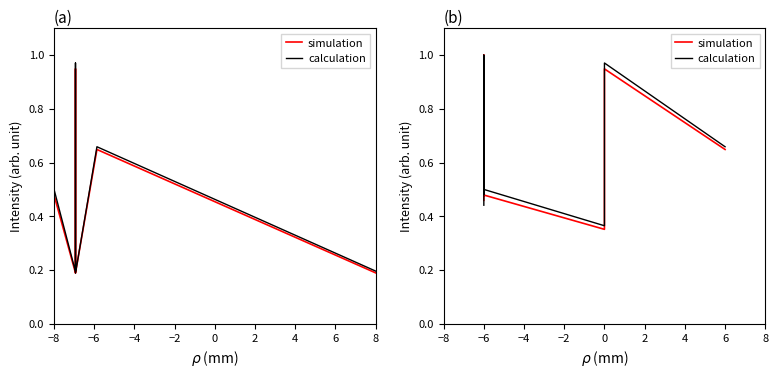

How many distinct data groups are displayed?

2